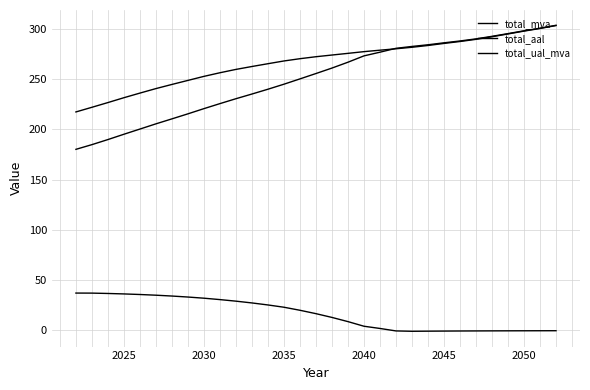

Is this an area chart (filled region under the line)?

No